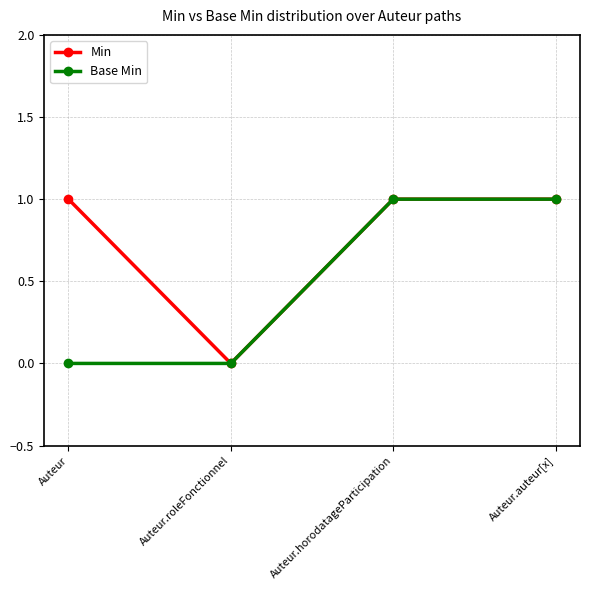

What is the sum of all Base Min values?

2